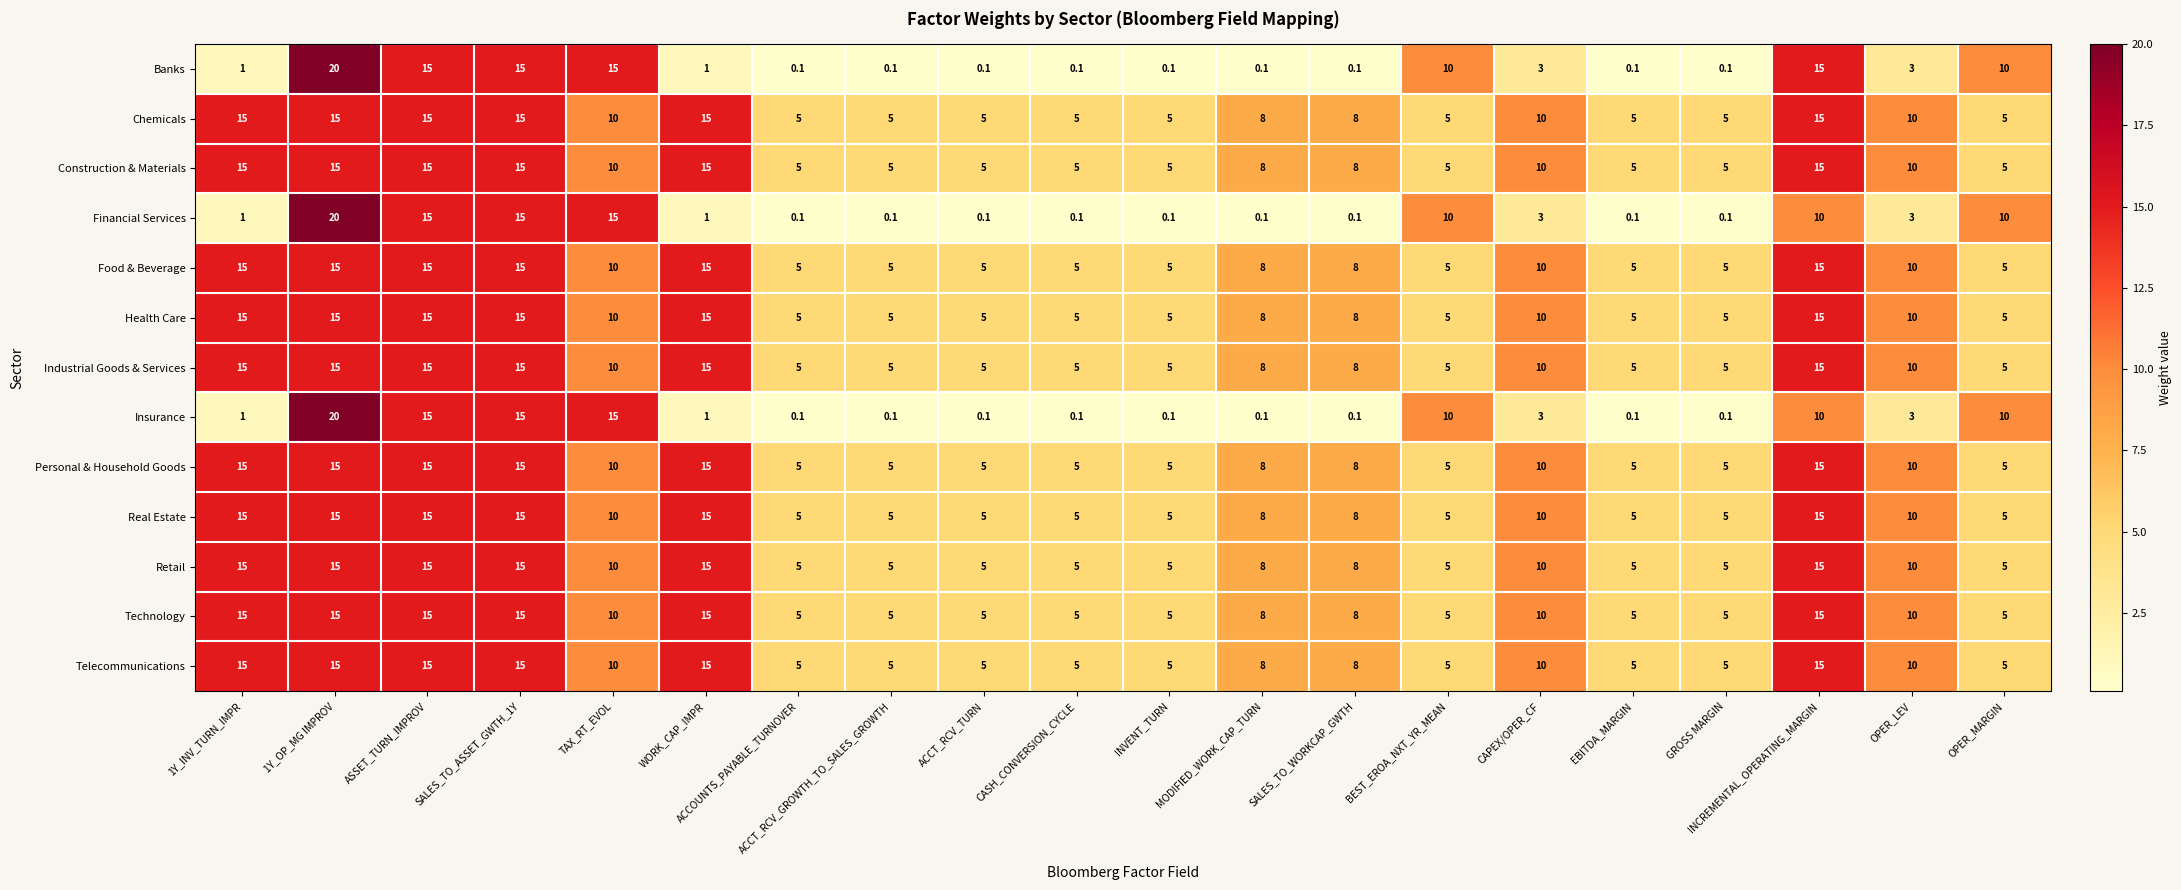

The Construction & Materials series shows 6.7 at INVENT_TURN. True or false?

False